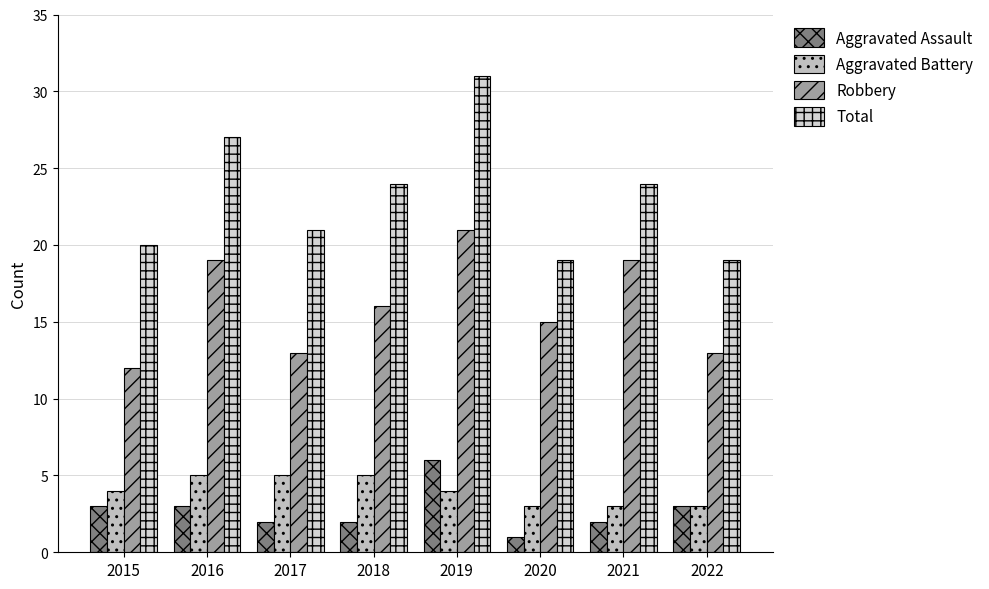

Where is Aggravated Assault nearest to the value 3?

2015